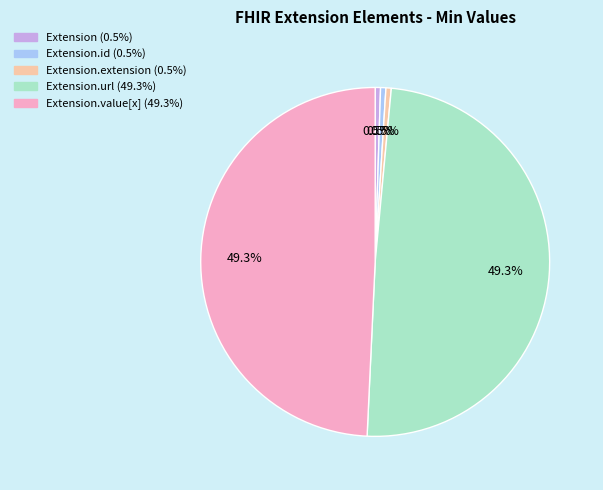

Does any single category account for the majority?

No